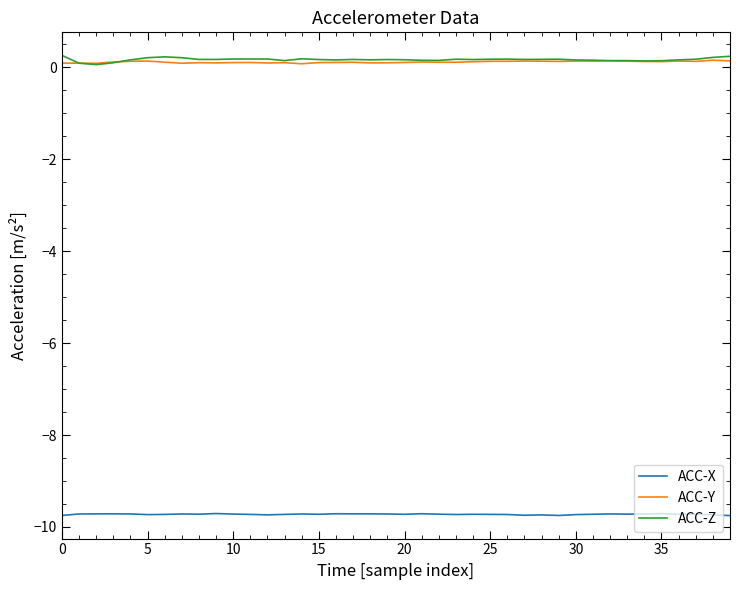

True or false: ACC-Y and ACC-X cross at least once.

False